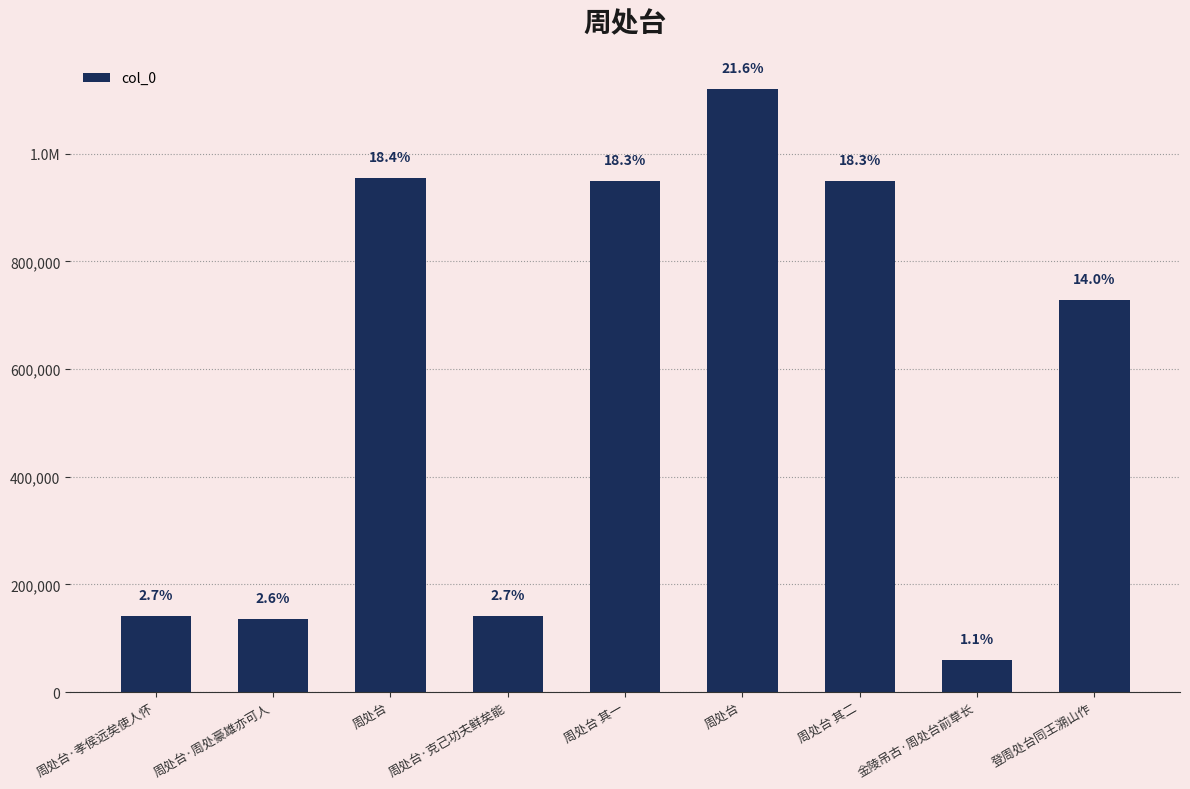

Does the chart contain any negative values?

No